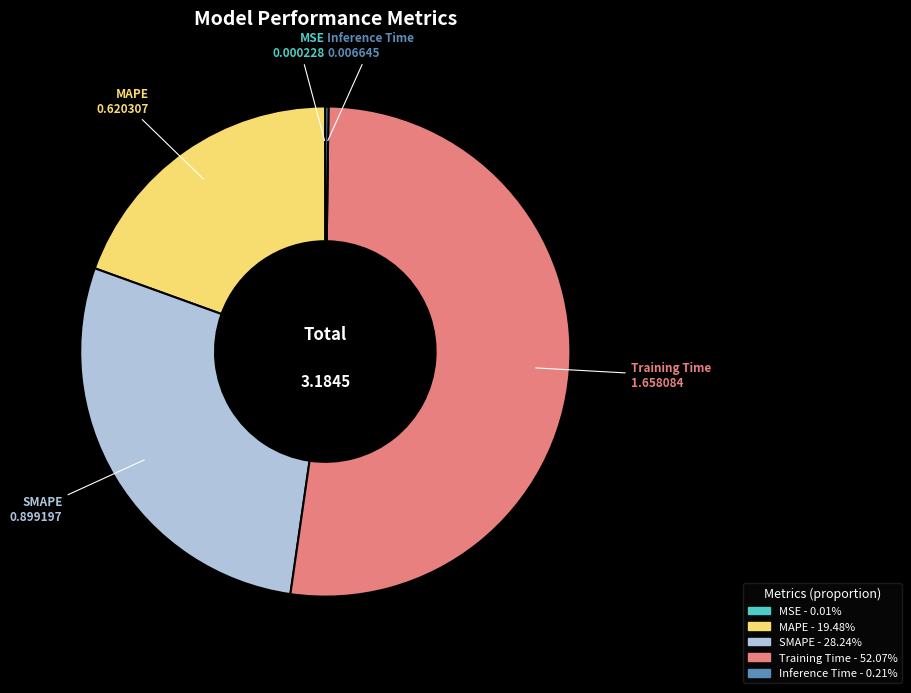

Which slice is the largest?

Training Time